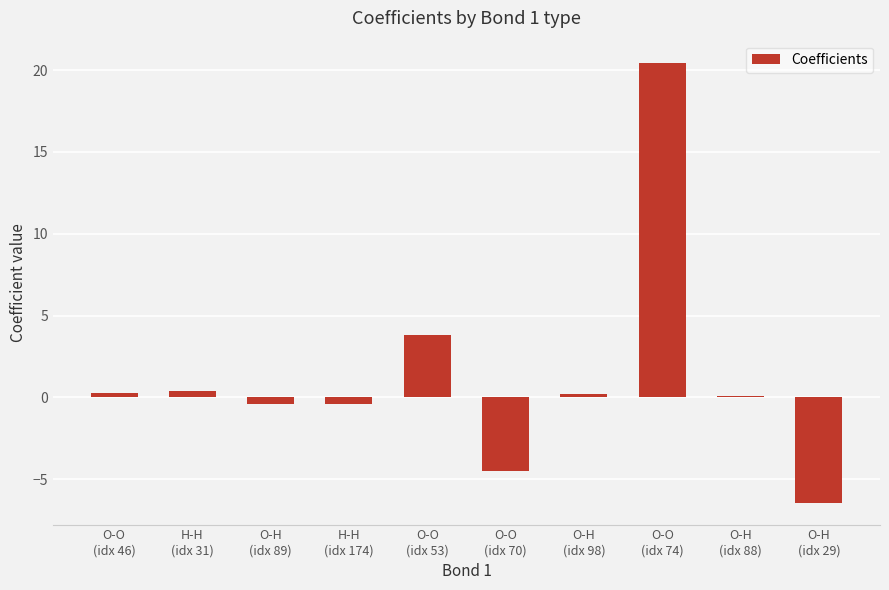

Read the value at O-O
(idx 46).

0.3